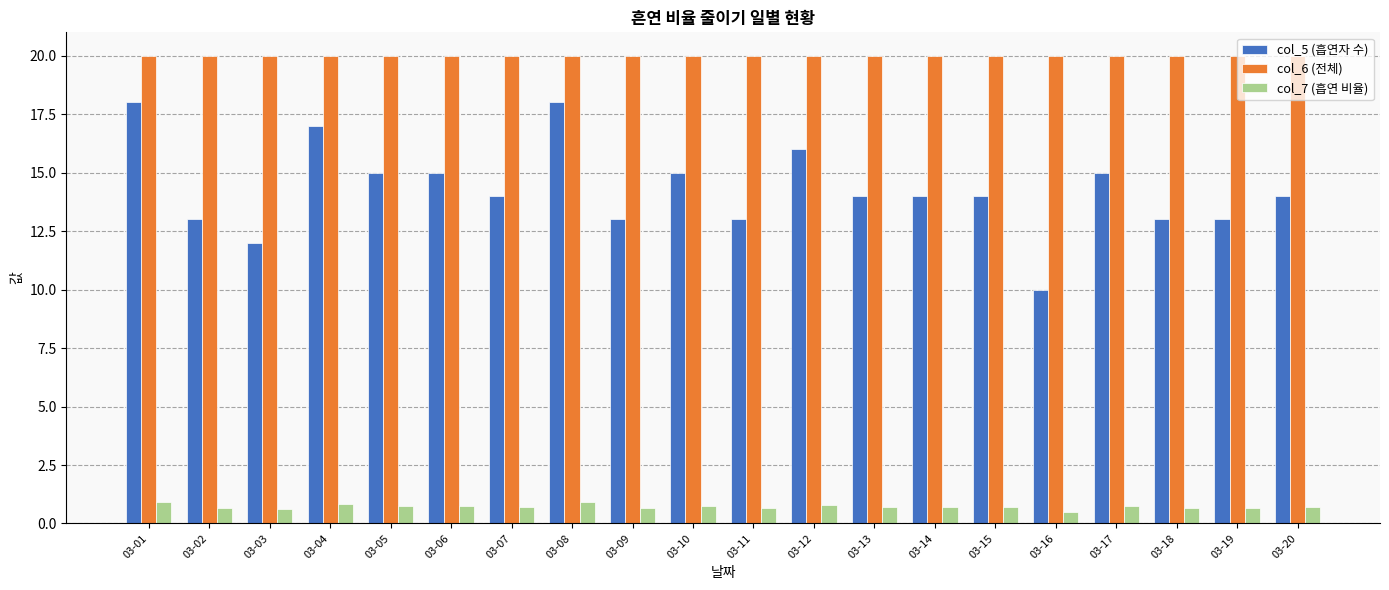

Is the value of col_7 (흡연 비율) at 03-08 greater than the value of col_6 (전체) at 03-15?

No